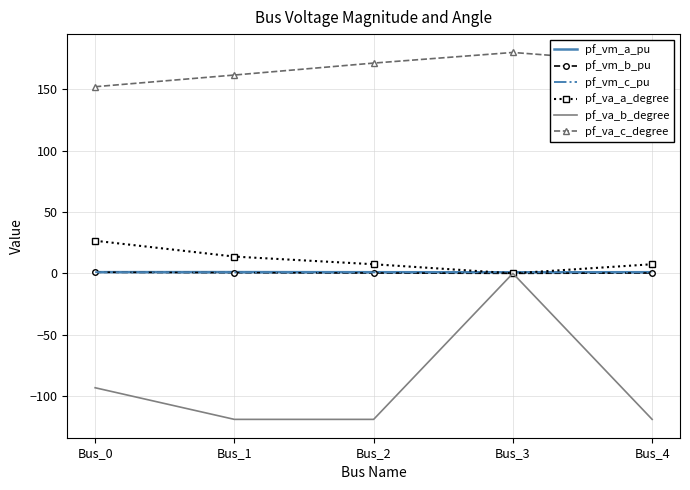

What is the difference between the maximum and second lowest values in the pf_va_c_degree series?

18.4